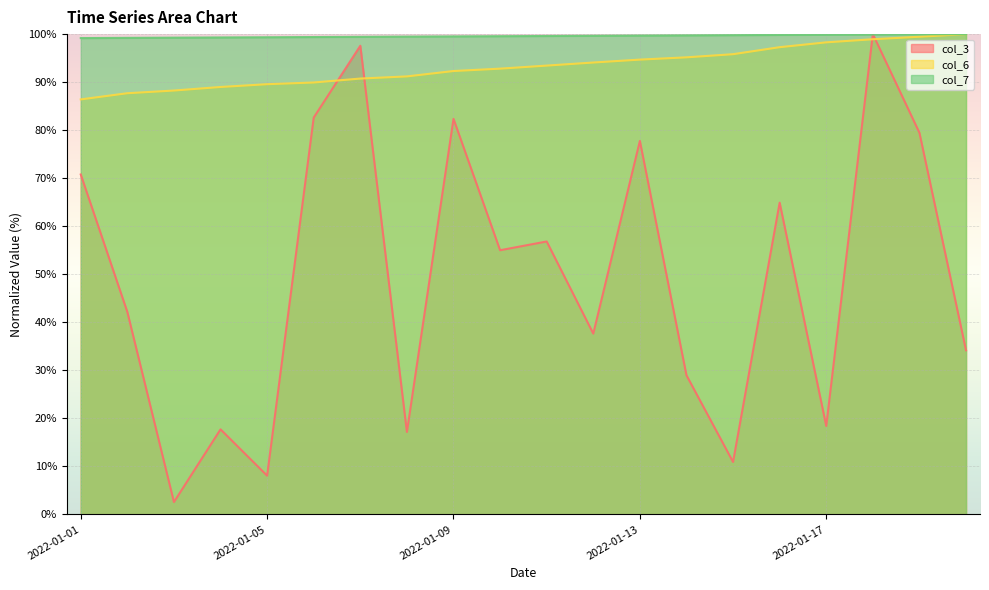

What is the approximate value of col_7 at 2022-01-08?

99.5